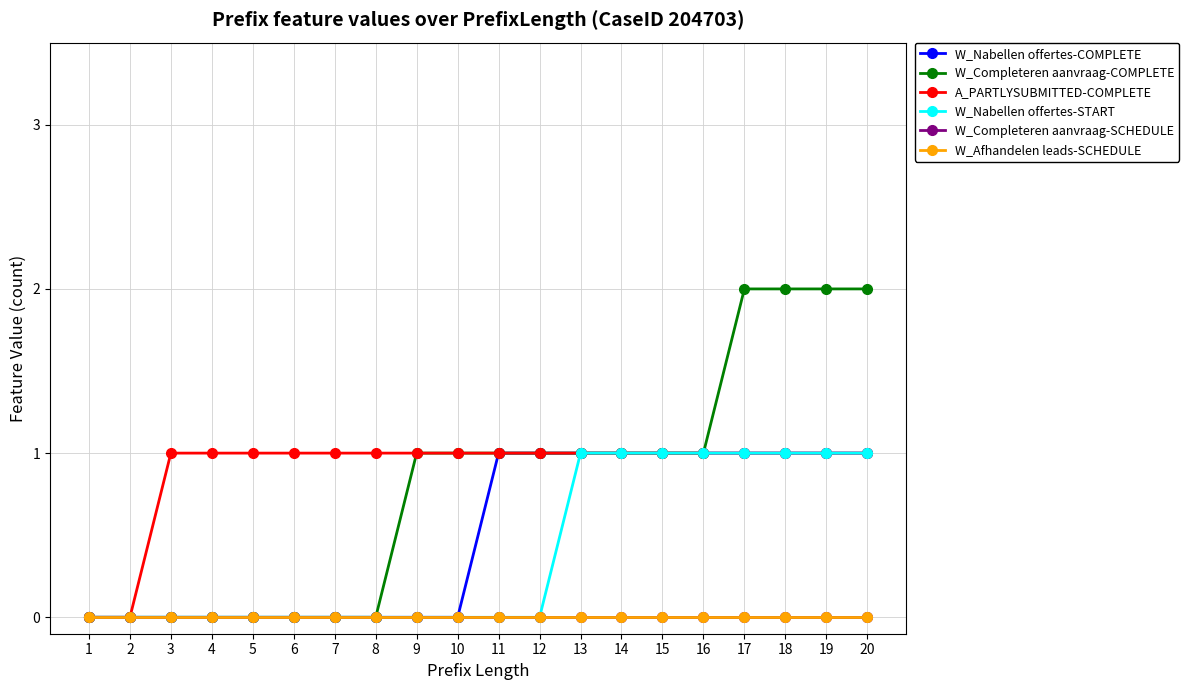

True or false: W_Completeren aanvraag-SCHEDULE and W_Nabellen offertes-START cross at least once.

False